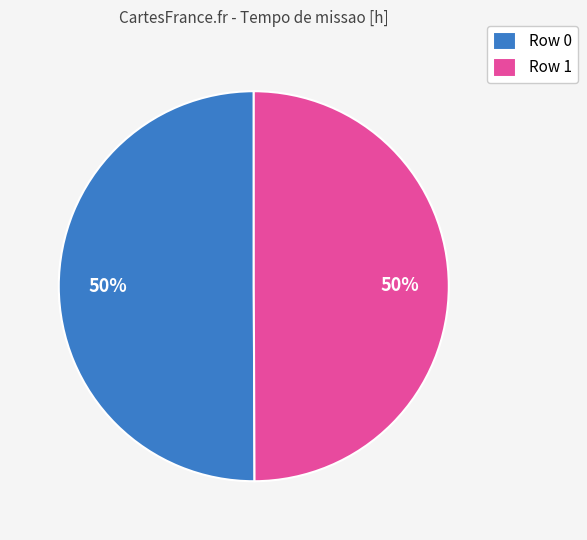

How many slices are in this pie chart?

2